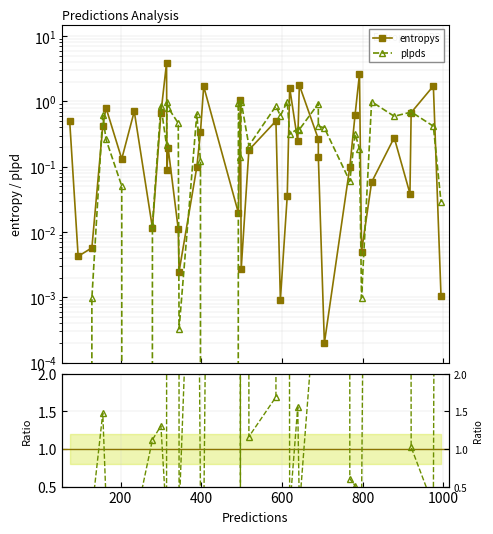

Between which two adjacent categories do plpds / entropys and plpds first intersect?

200 and 400